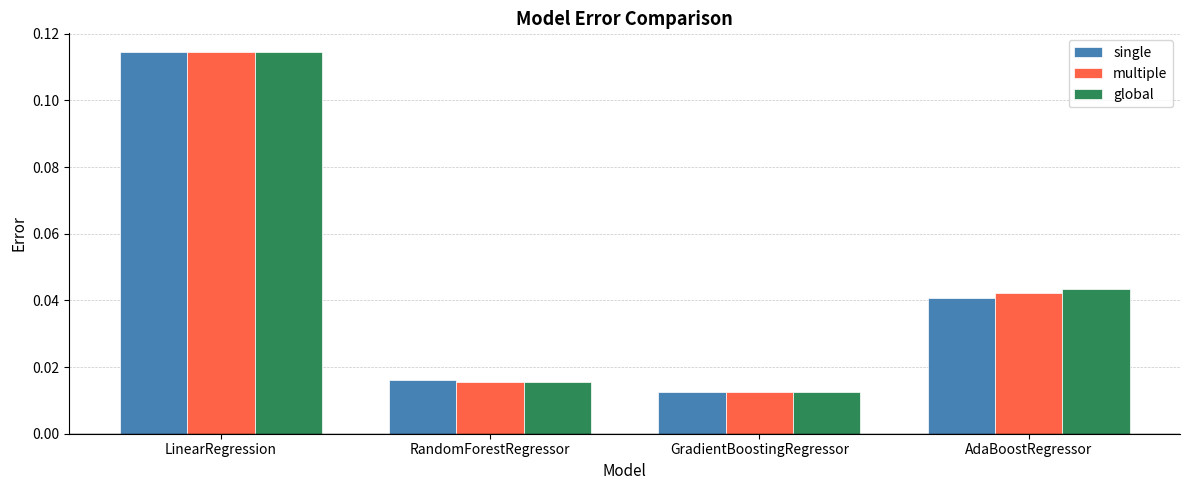

Is the value of single at GradientBoostingRegressor greater than the value of global at AdaBoostRegressor?

No